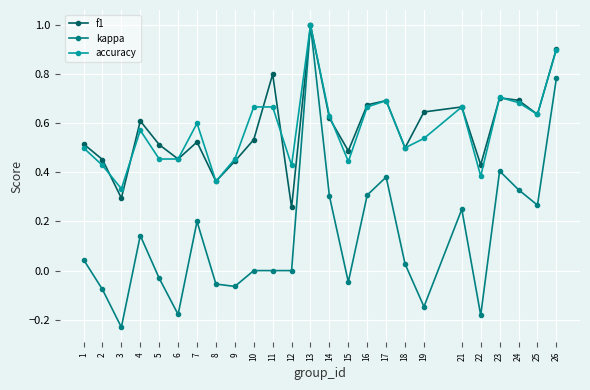

True or false: f1 has more than 2 points higher than both neighbors.

True